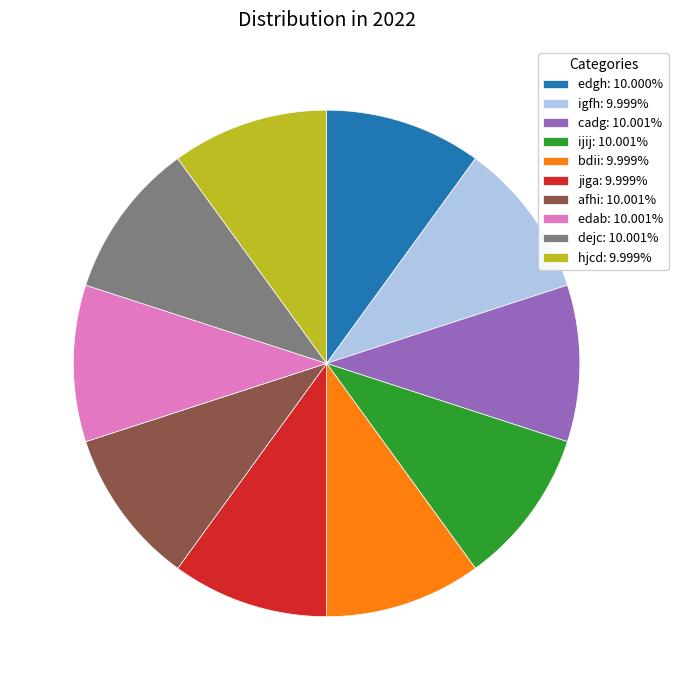

Does edab: 10.001% account for over 50% of the chart?

No